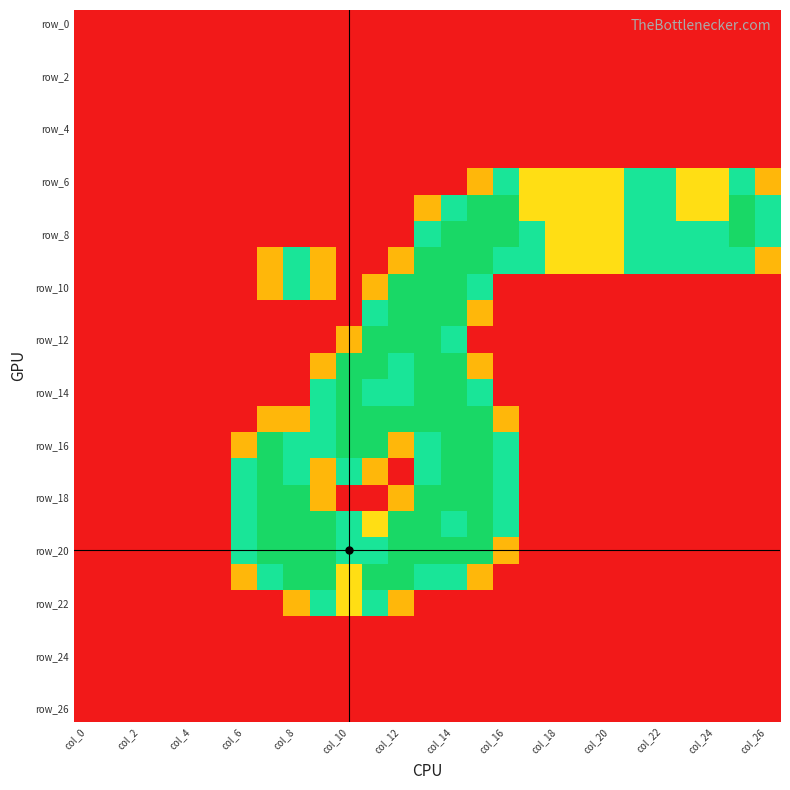

How many categories are shown in the chart?

27